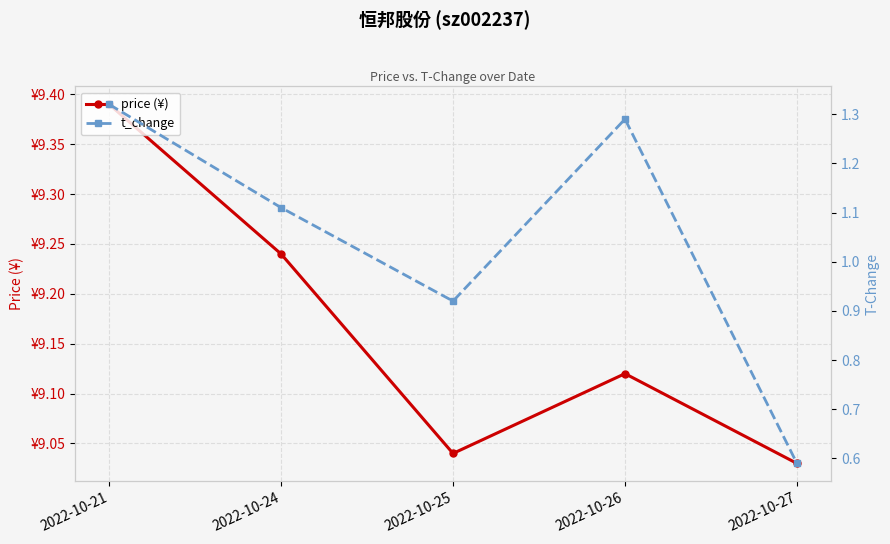

Which category has the lowest value in the t_change series?

2022-10-27